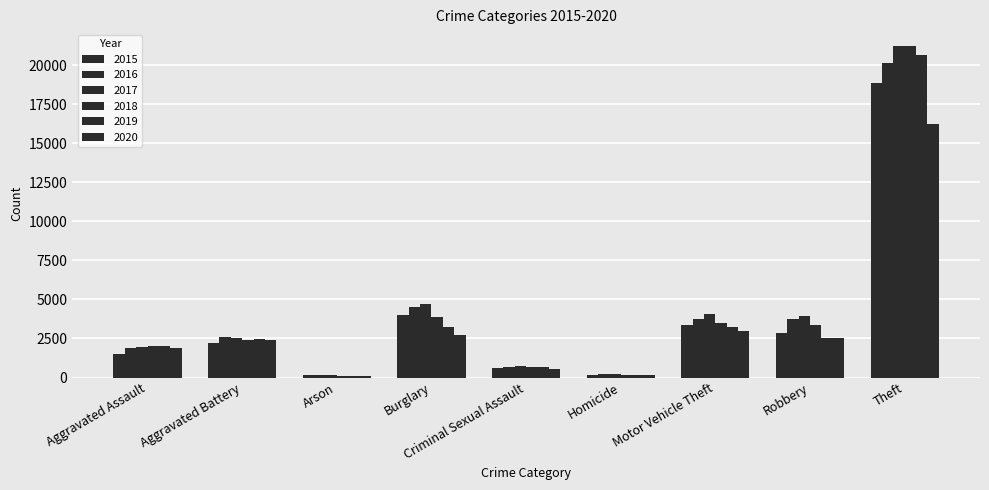

Which series has the largest range (max minus min)?

2018